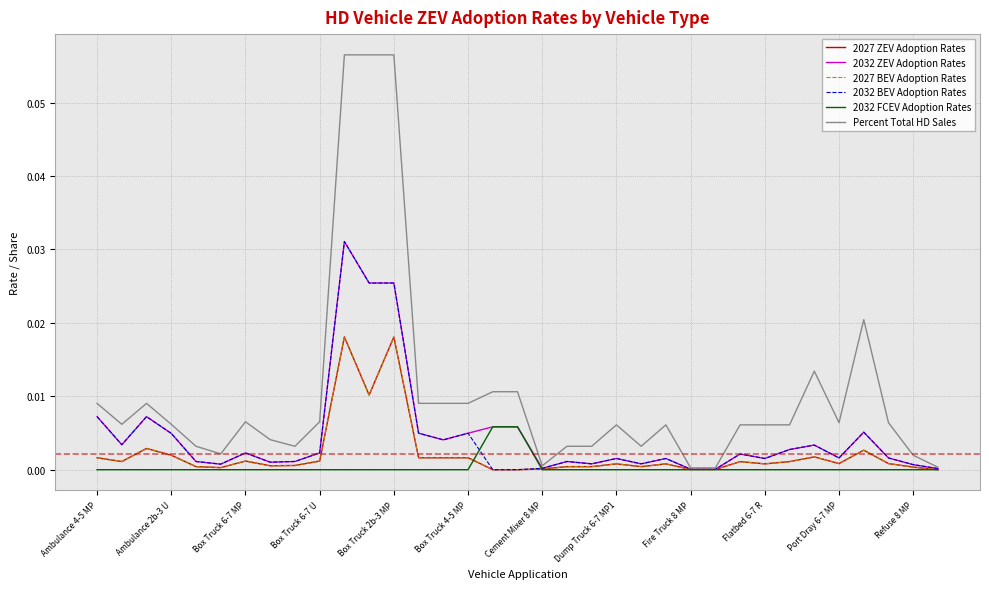

Does the chart display data point markers on the line(s)?

No